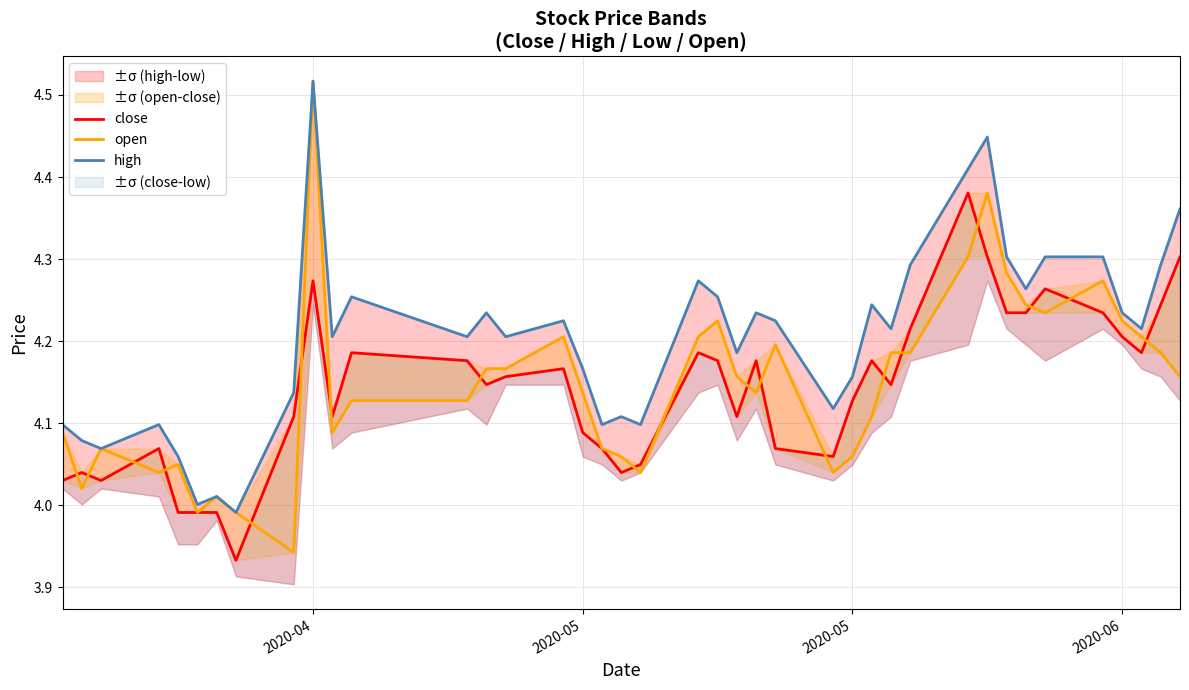

What is the label of the 31st point from the right?

2020-04